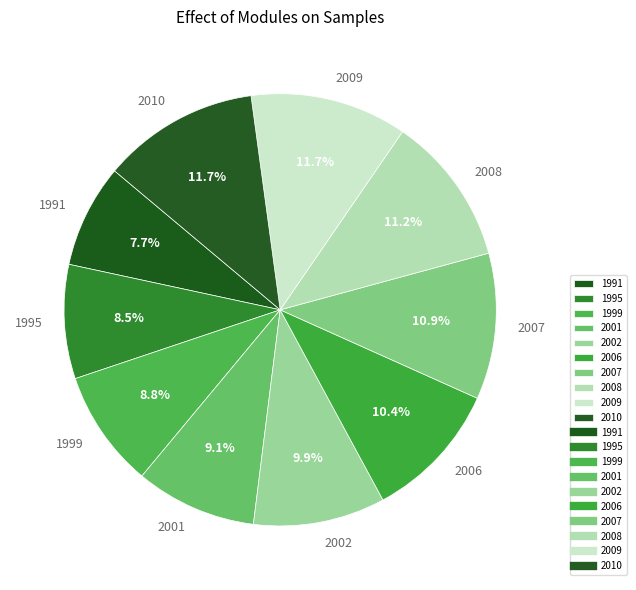

Which has a higher value, 1999 or 2008?

2008